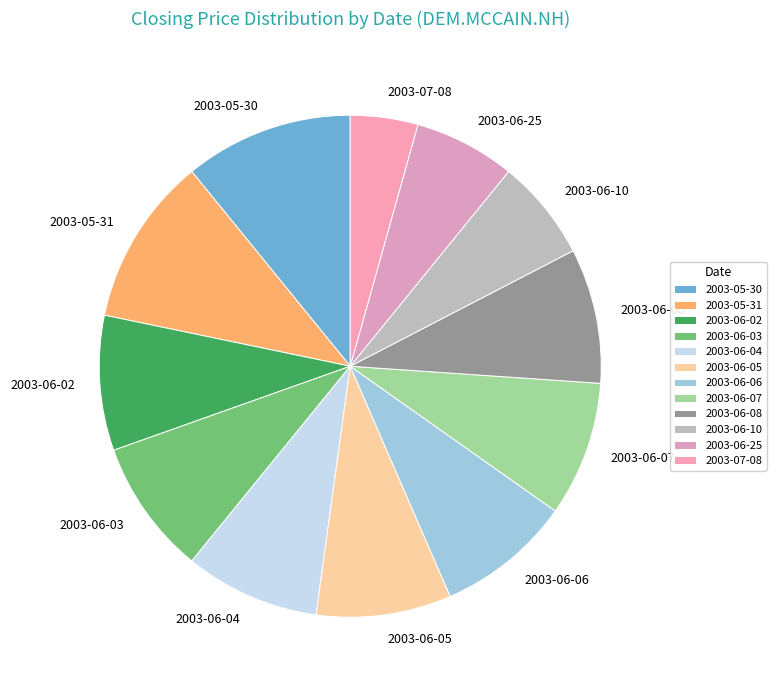

Count the number of slices in the pie.

12